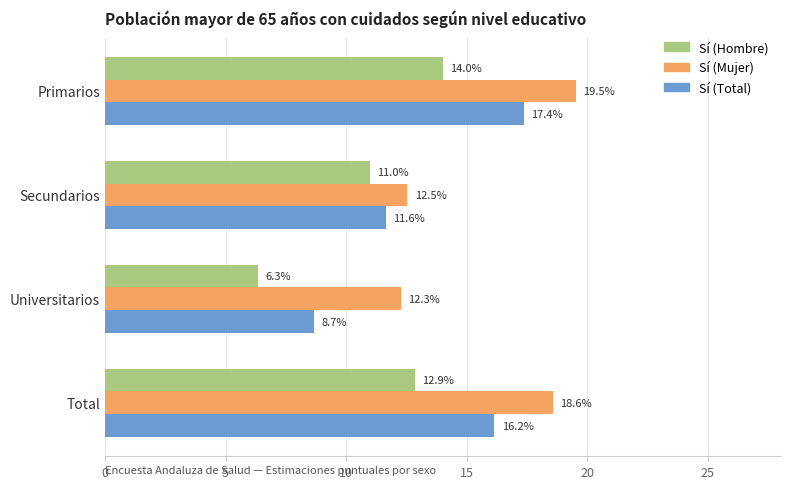

At how many categories does at least one series exceed 8?

4